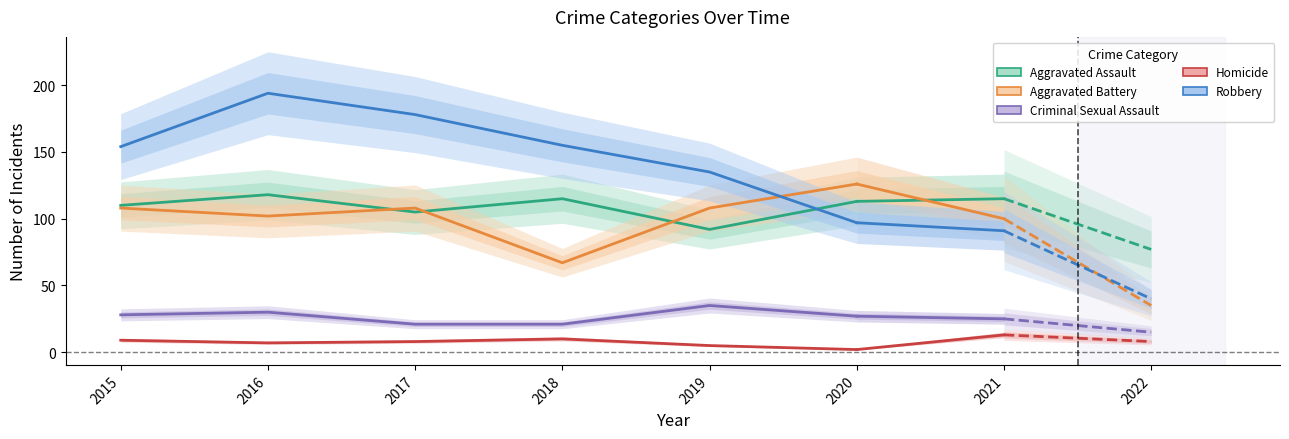

What is the difference between the Aggravated Battery values at 2017 and 2016?

6